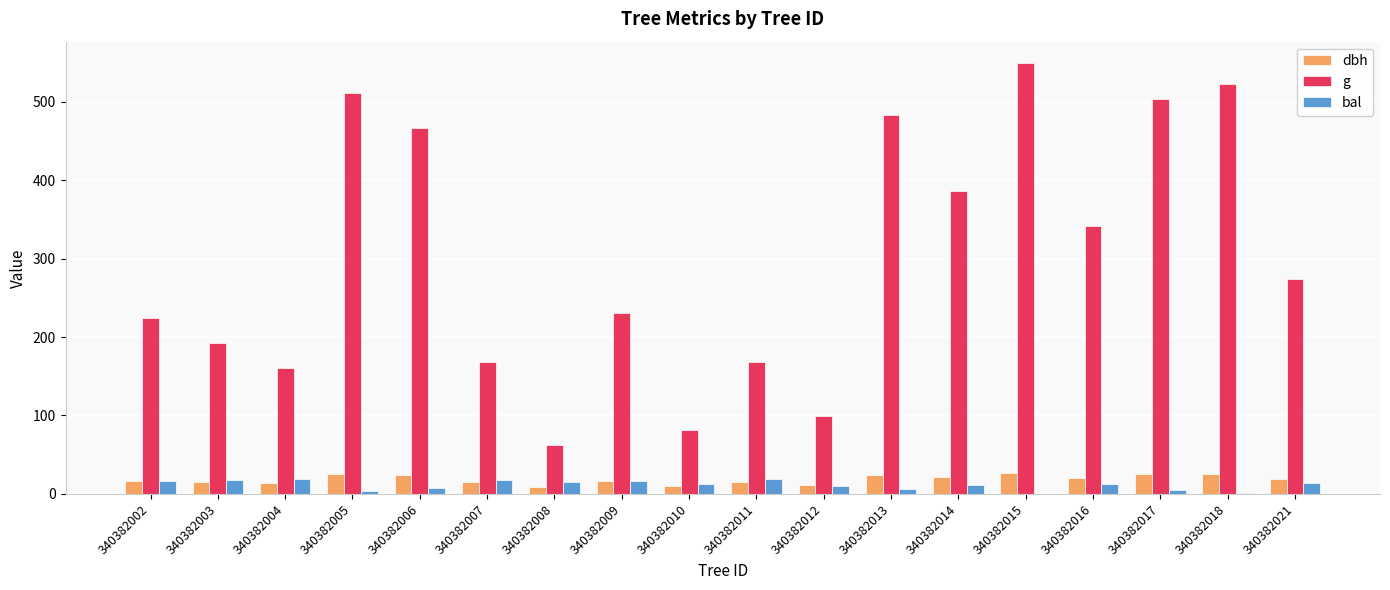

What is the maximum value for g?

548.9